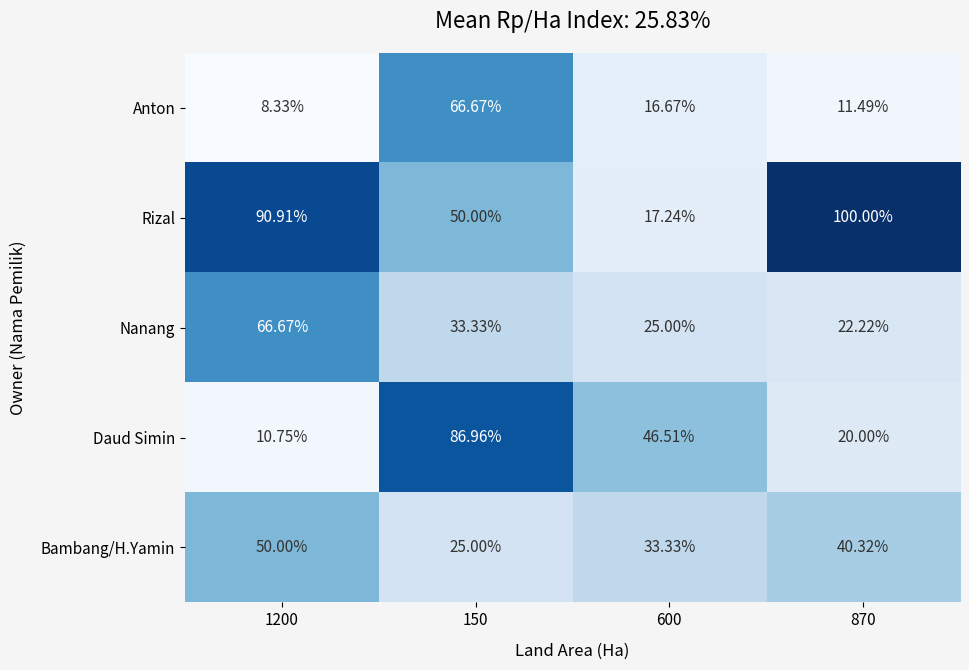

At 1200, list the series in order from smallest to largest.

Anton, Daud Simin, Bambang/H.Yamin, Nanang, Rizal